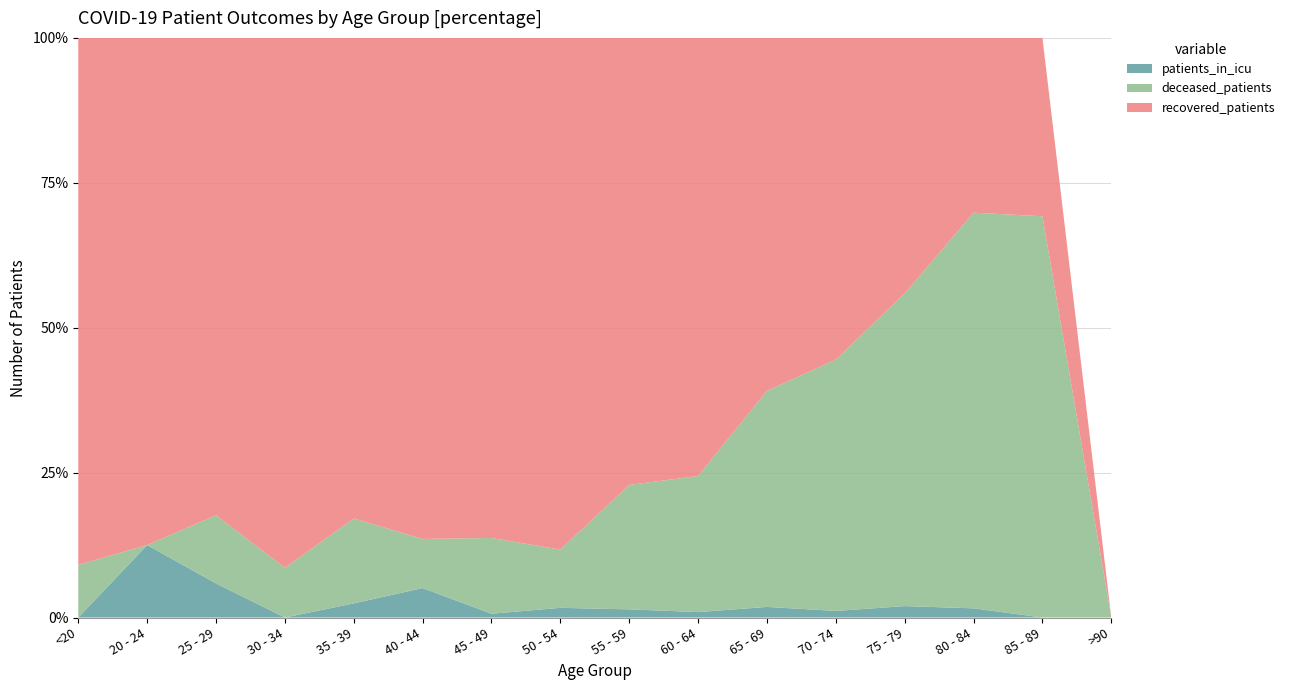

Reading right to left, extract all data points from this chart.

recovered_patients: 0	4	19	134	293	299	322	273	211	132	51	34	32	14	7	10
deceased_patients: 0	9	43	164	229	183	100	76	24	20	5	6	3	2	0	1
patients_in_icu: 0	0	1	6	6	9	4	5	4	1	3	1	0	1	1	0